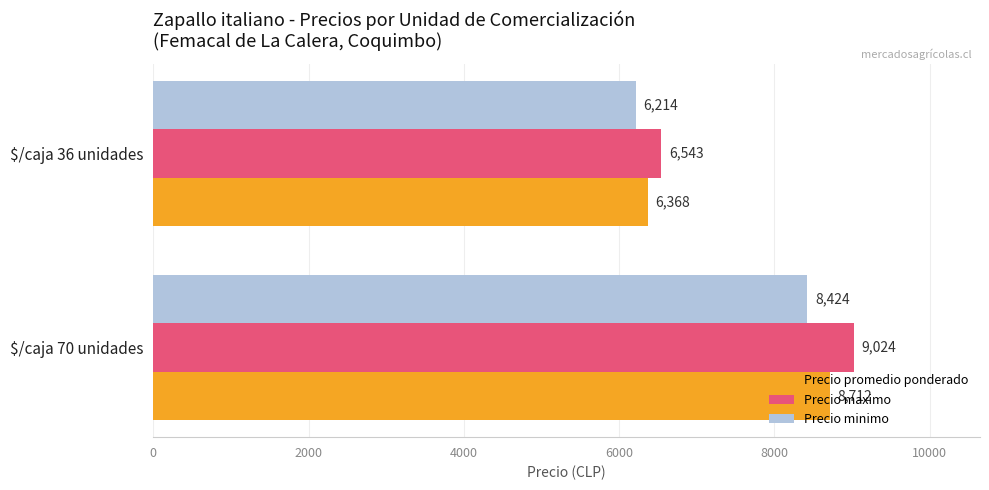

How many data points in Precio maximo are less than 9024?

1